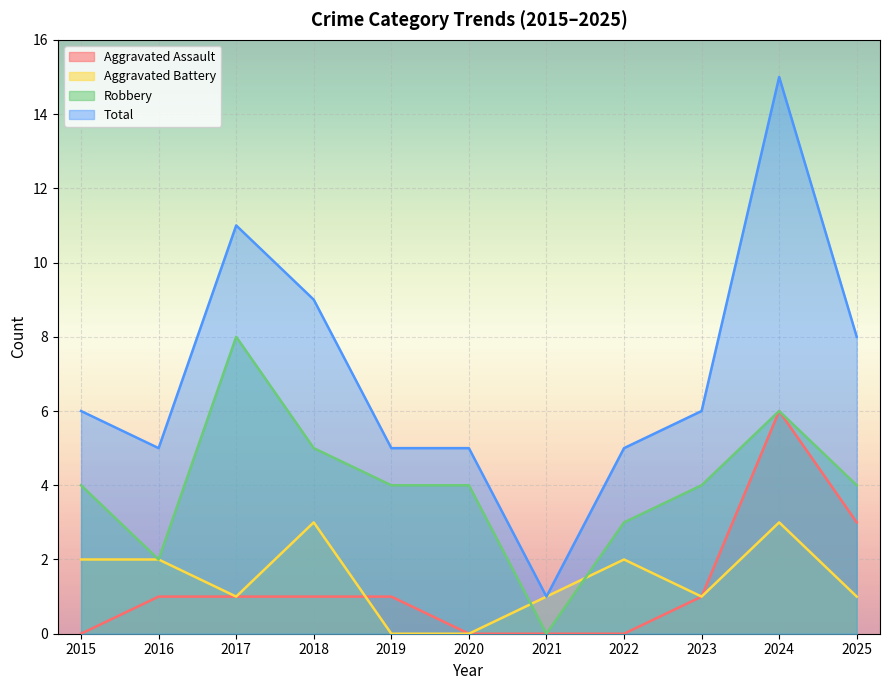

True or false: Total has more than 0 points higher than both neighbors.

True